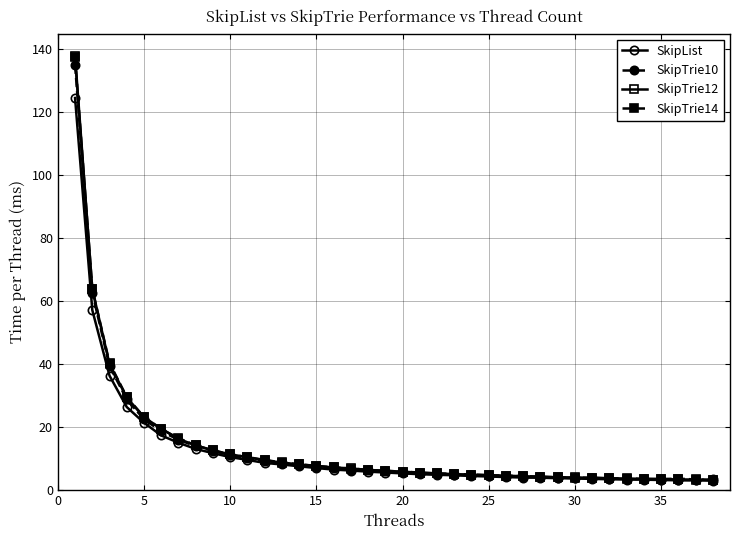

Which series has the largest range (max minus min)?

SkipTrie12